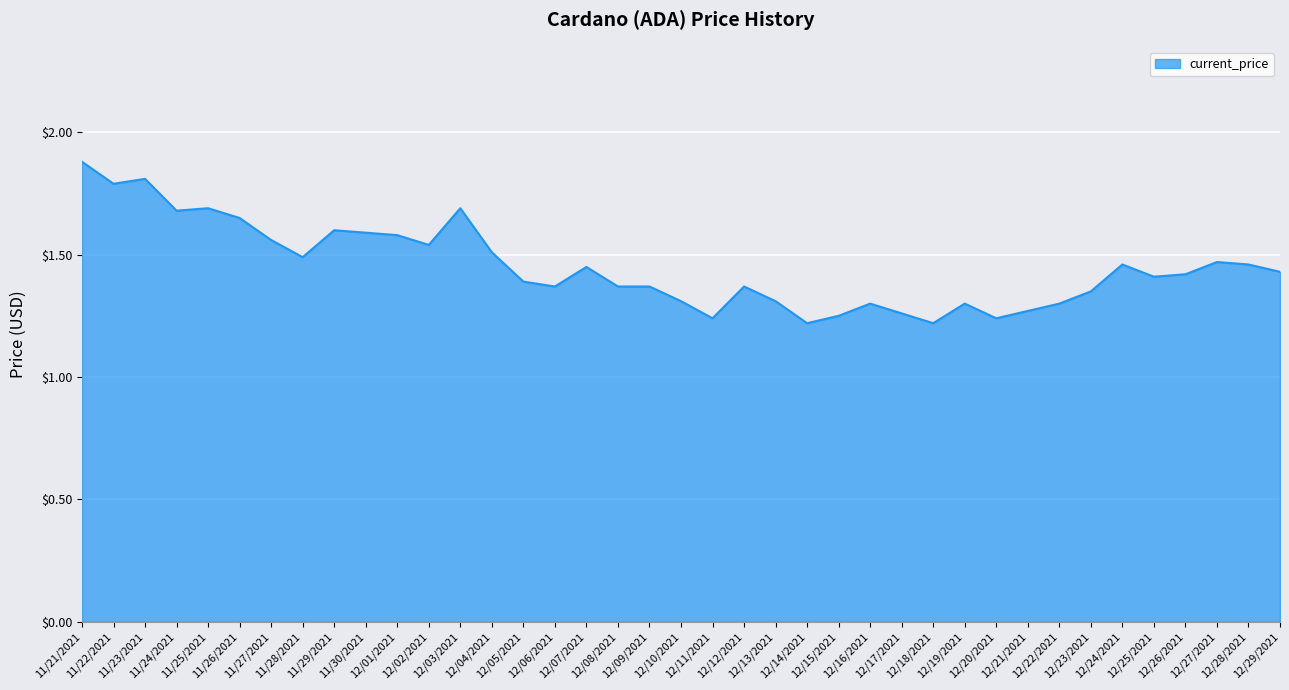

The chart shows a value of 1.5 at 12/02/2021. True or false?

True